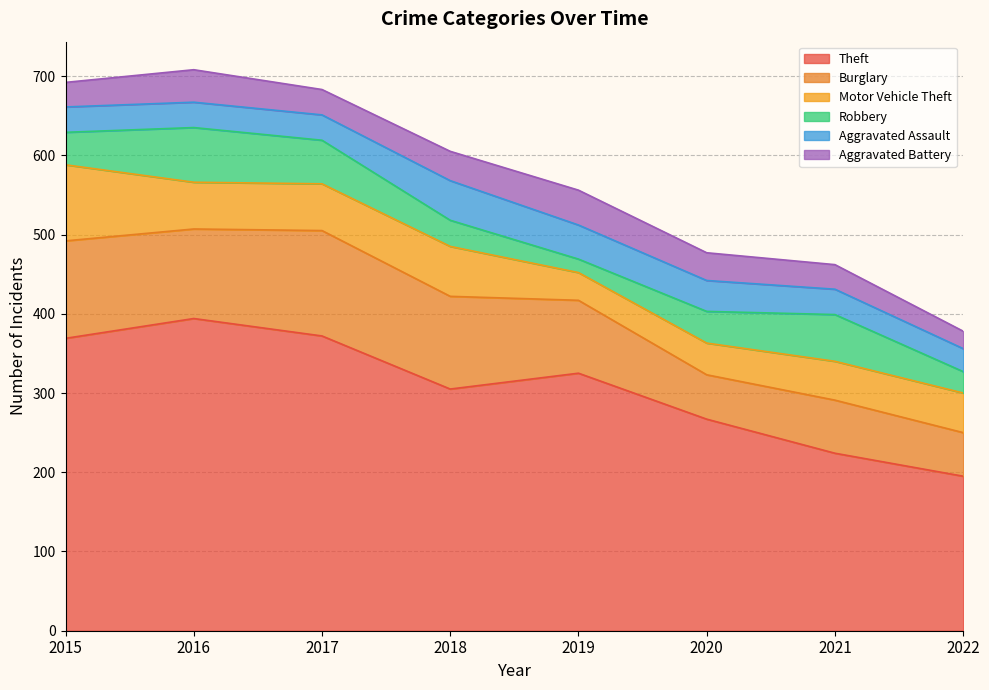

What is the difference between the maximum and minimum values in the Aggravated Battery series?

22